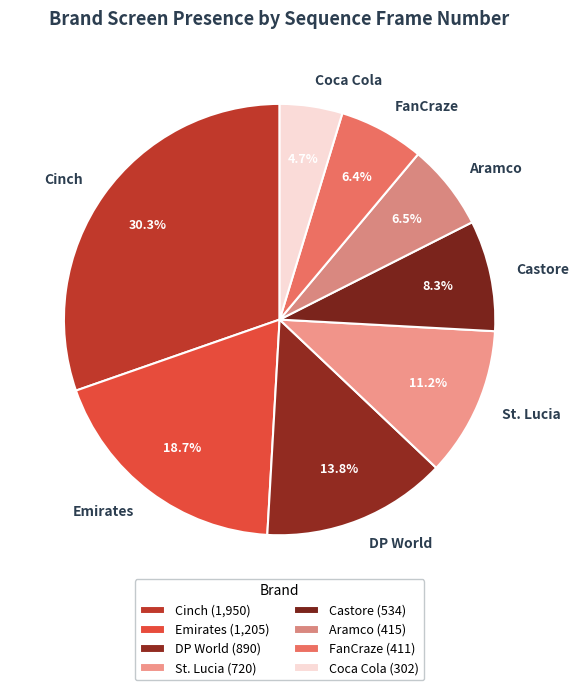

What is the total percentage of FanCraze and Coca Cola?

11.1%